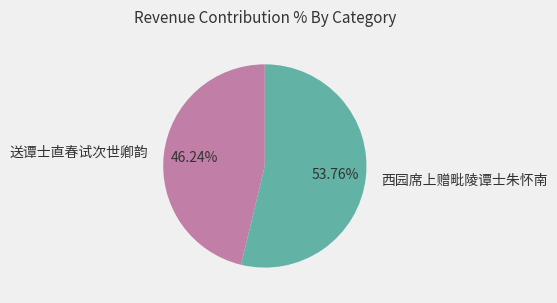

Which category has the smallest portion of the pie?

送谭士直春试次世卿韵